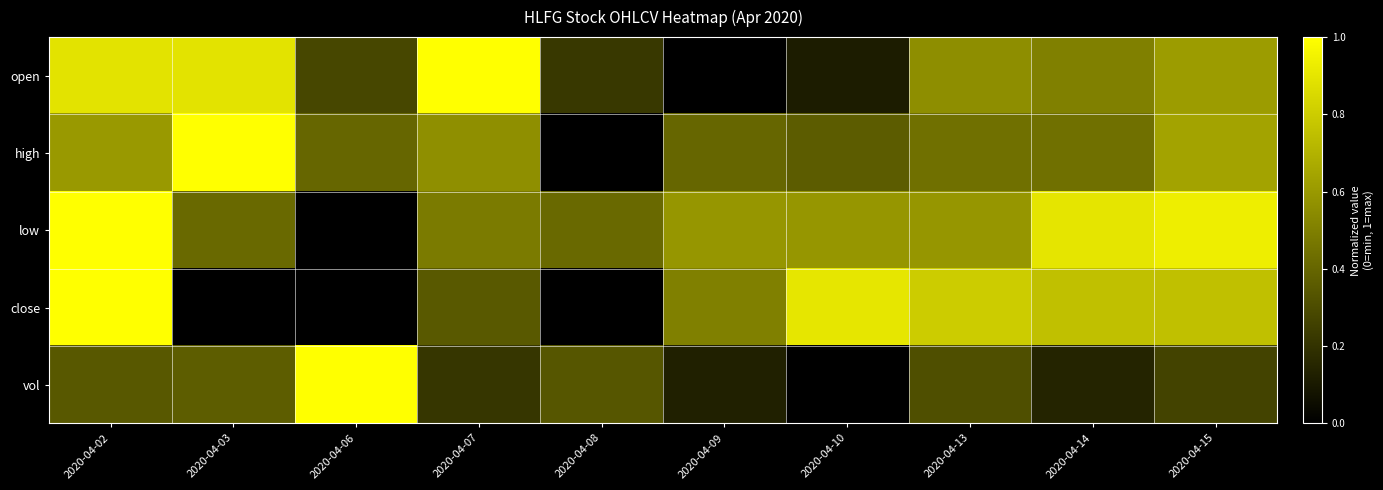

List the series in order of their peak value, highest first.

open, high, low, close, vol